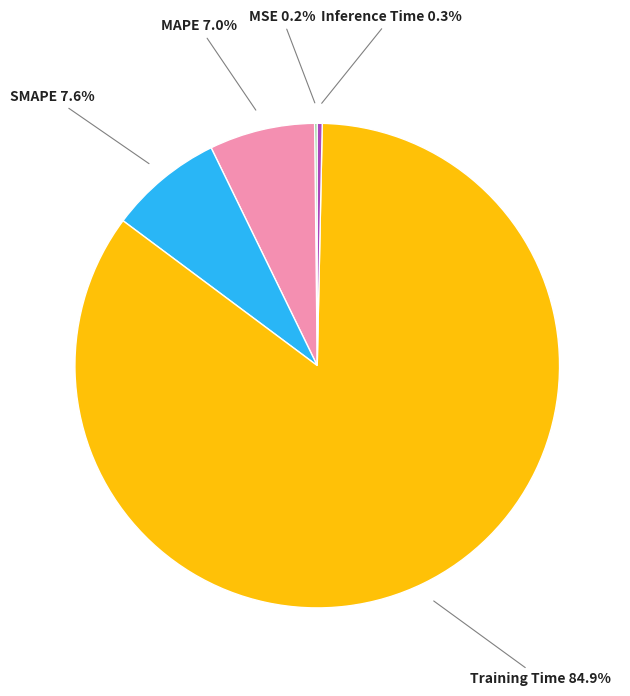

What is the majority slice?

Training Time